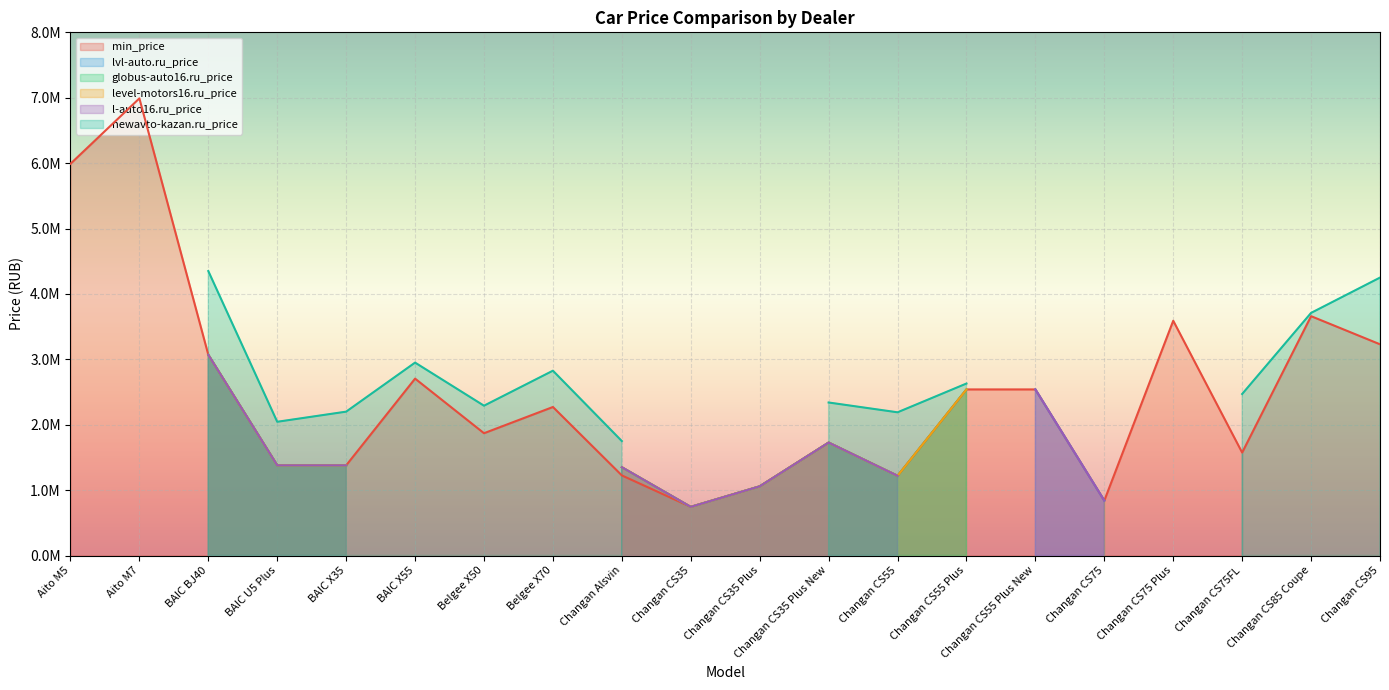

Does the chart display data point markers on the line(s)?

No